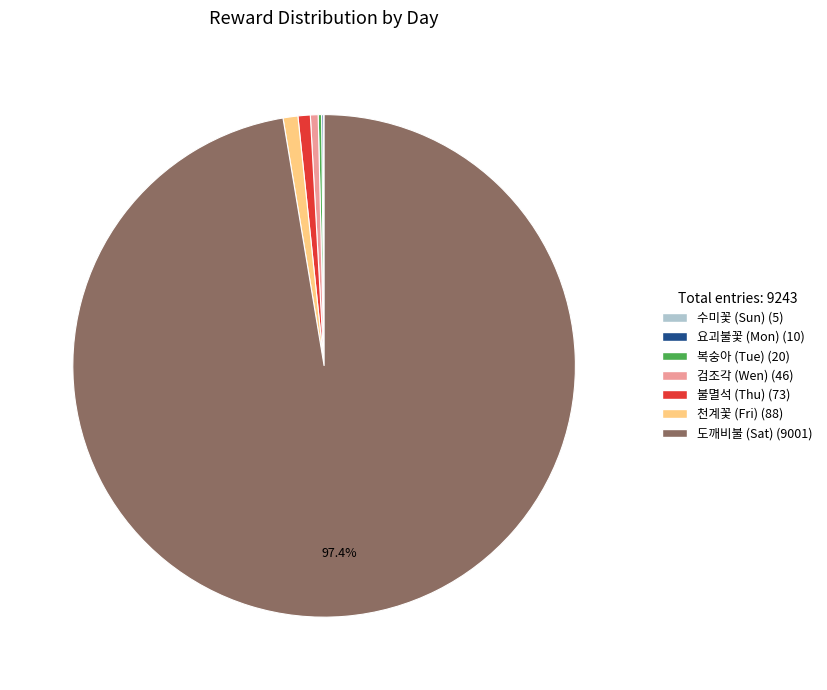

Between 도깨비불 (Sat) and 검조각 (Wen), which is larger?

도깨비불 (Sat)